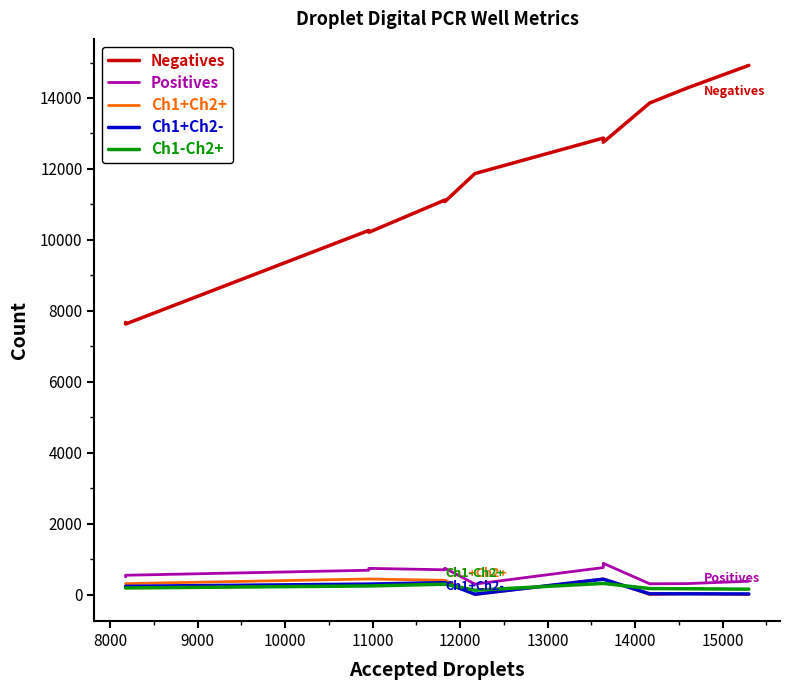

What is the total value across all series at 14000?

14838